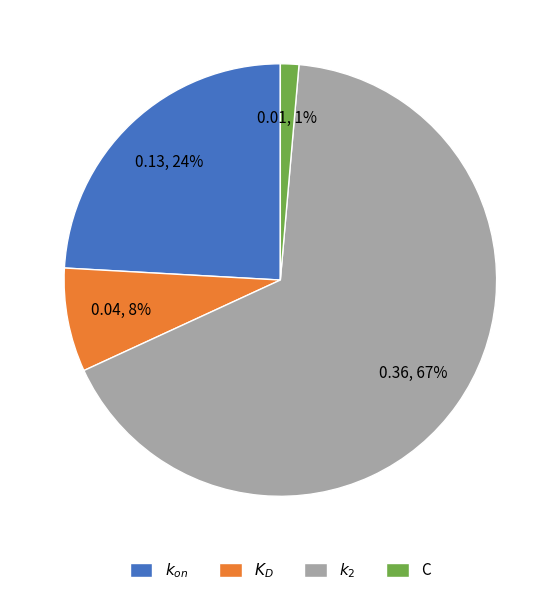

To the nearest percent, what percentage of the pie is C?

1%